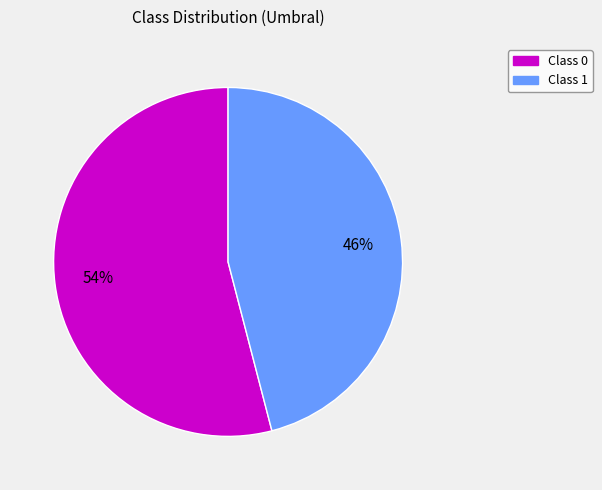

Rank the categories by value from lowest to highest.

Class 1, Class 0